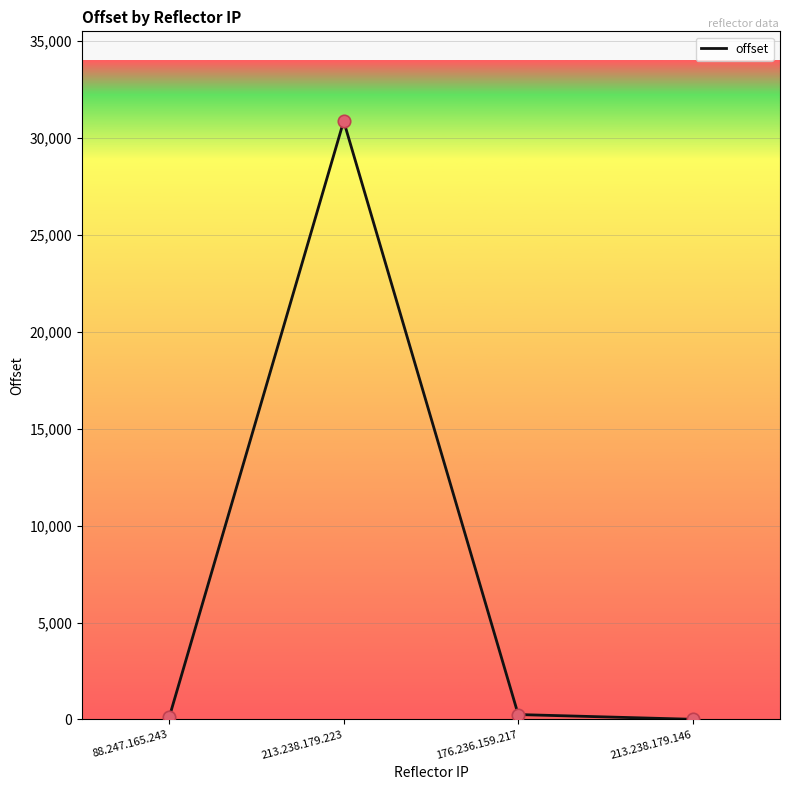

What is the change in value from 88.247.165.243 to 176.236.159.217?

+151